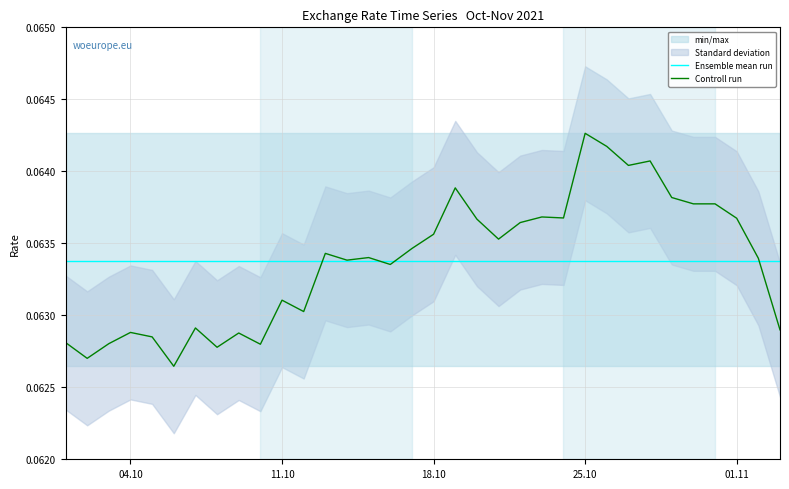

Which category has the highest value in the Controll run series?

25.10